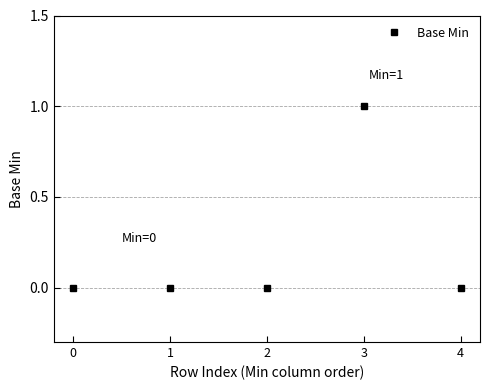

Is it true that the value at 3 is 2?

False